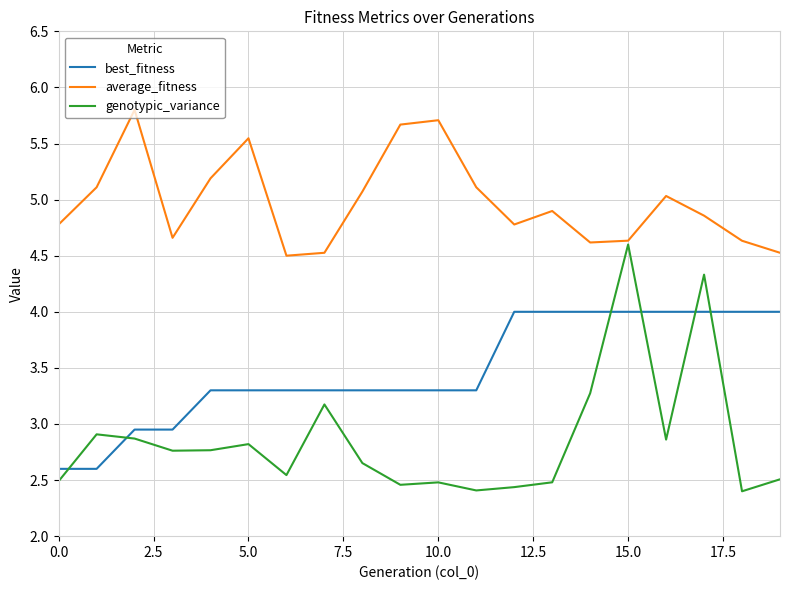

Rank the series by their maximum value, from lowest to highest.

best_fitness, genotypic_variance, average_fitness